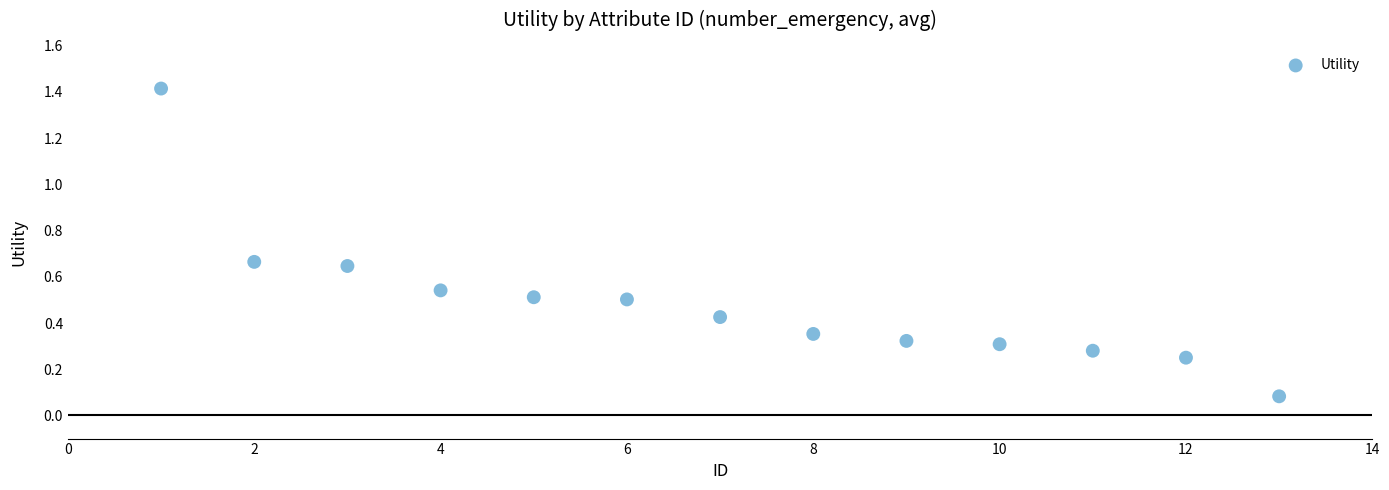

What is the range of Y values (max minus min)?

1.3